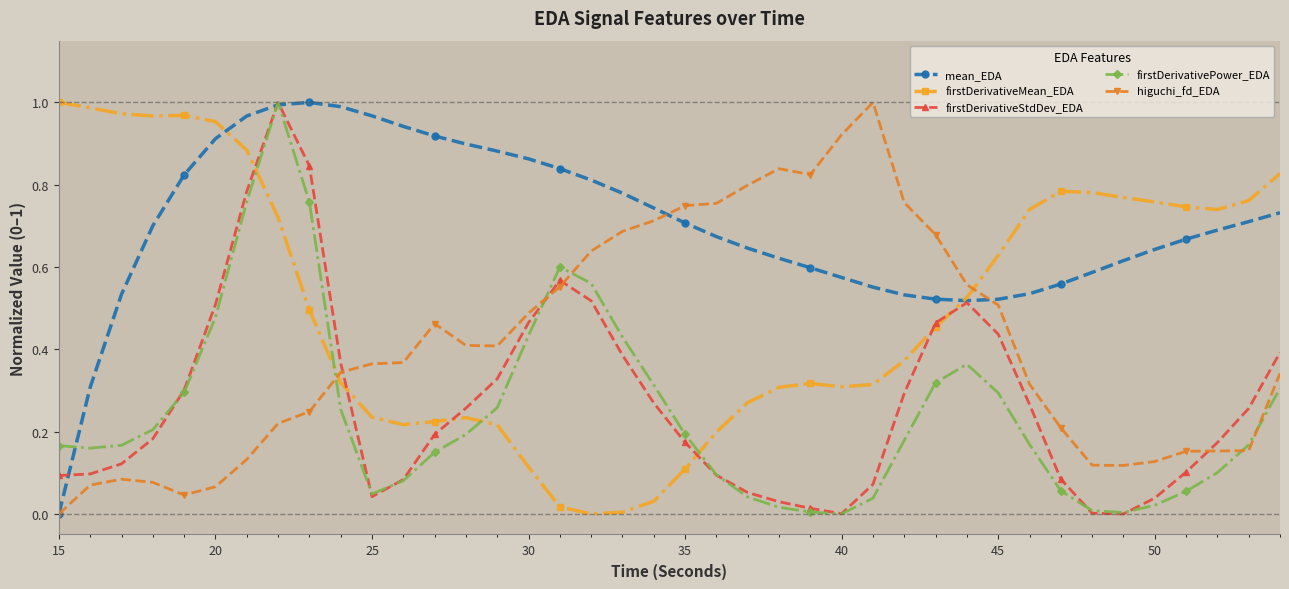

How many lines are shown in the chart?

5